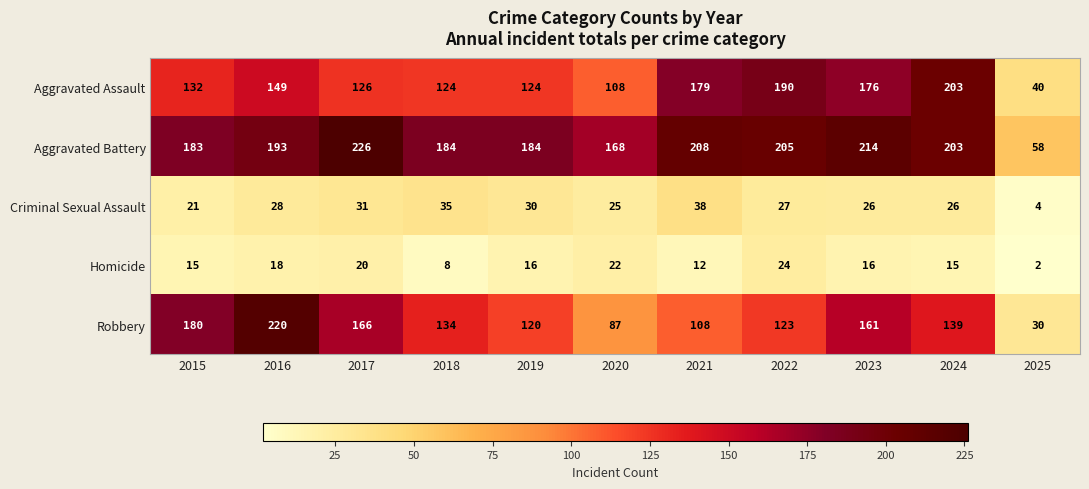

What is the difference between the maximum and minimum values in the Aggravated Assault series?

163